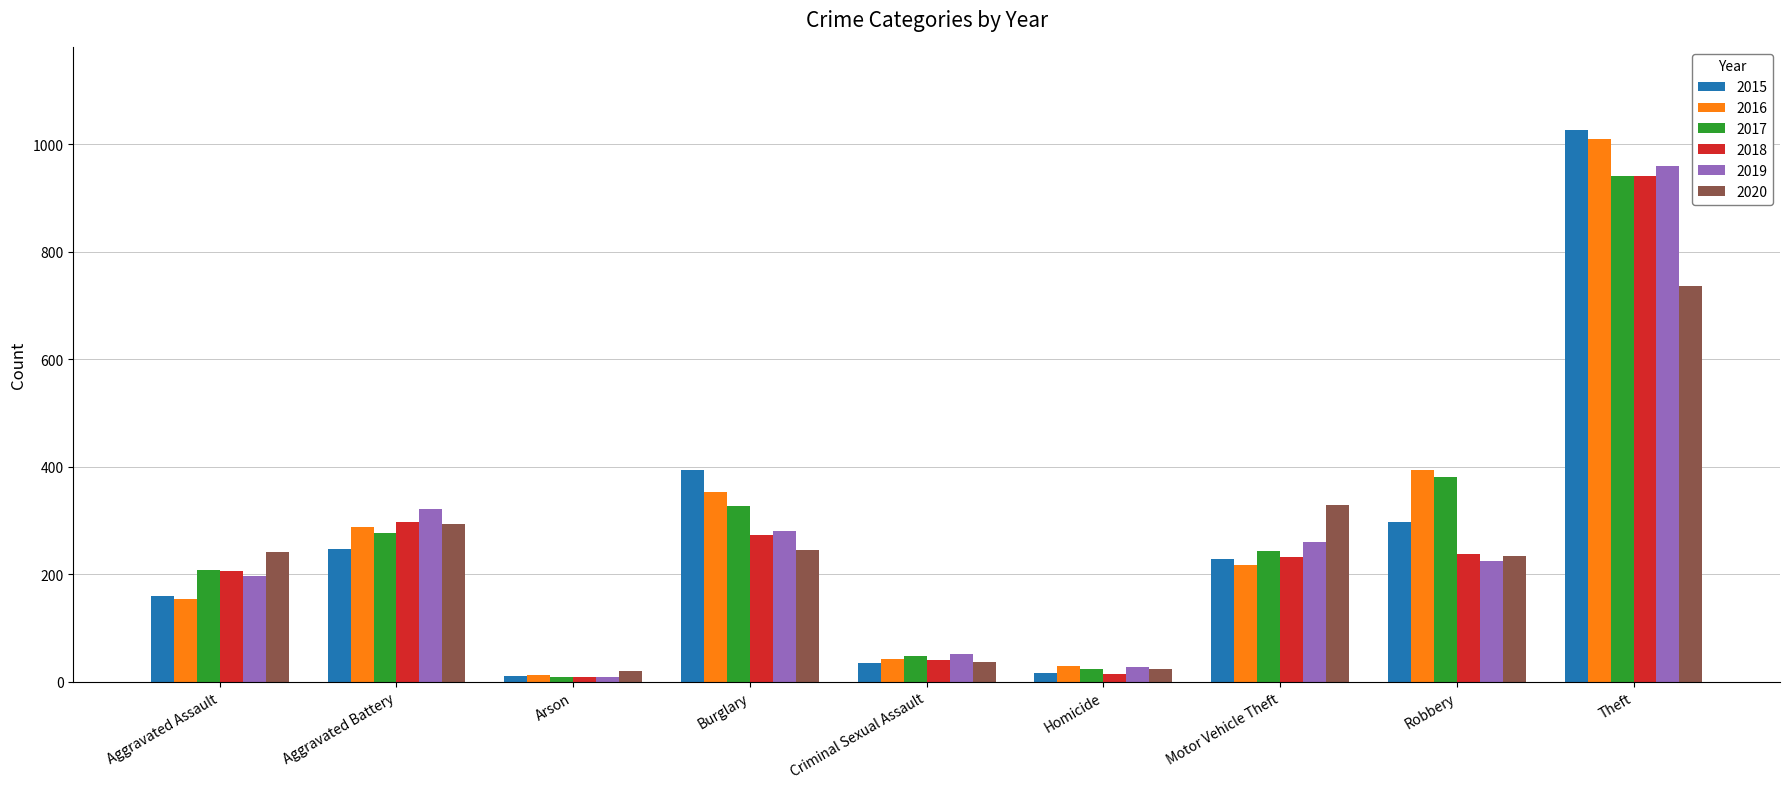

What is the label of the 9th bar from the right?

Aggravated Assault